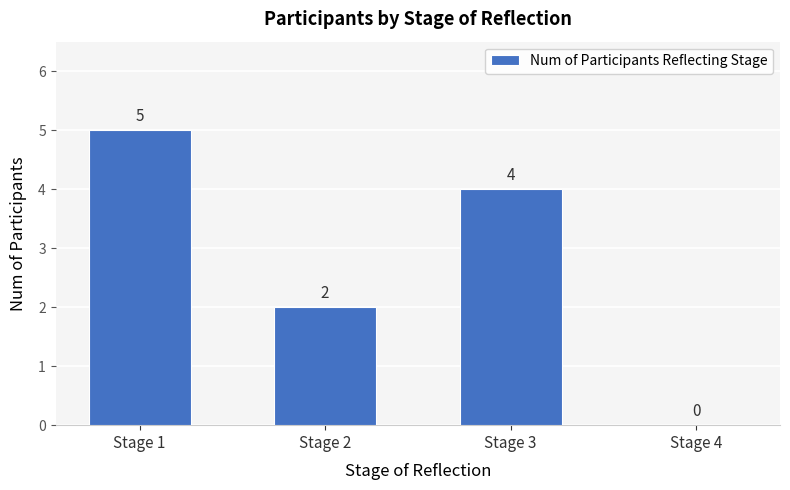

What is the sum of the values at Stage 2 and Stage 1?

7